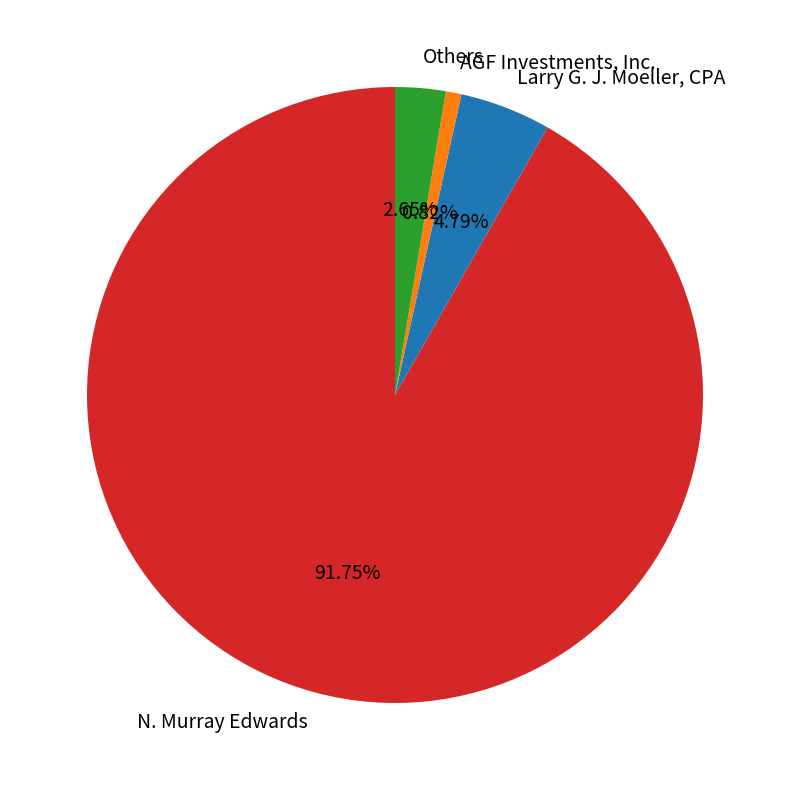

Rank the categories by value from highest to lowest.

N. Murray Edwards, Larry G. J. Moeller, CPA, Others, AGF Investments, Inc.